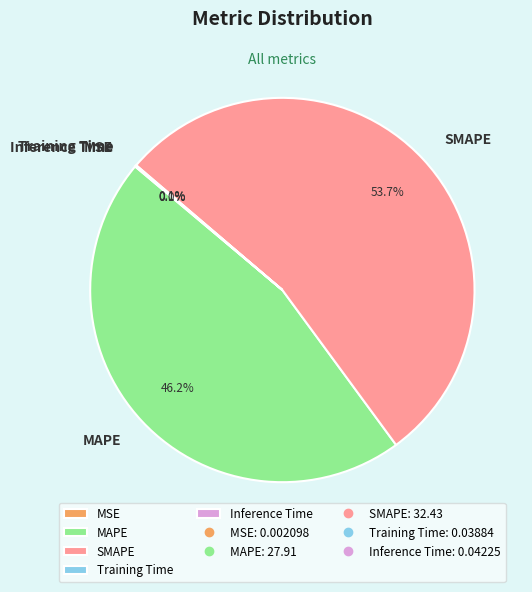

Which category has the biggest portion of the pie?

SMAPE